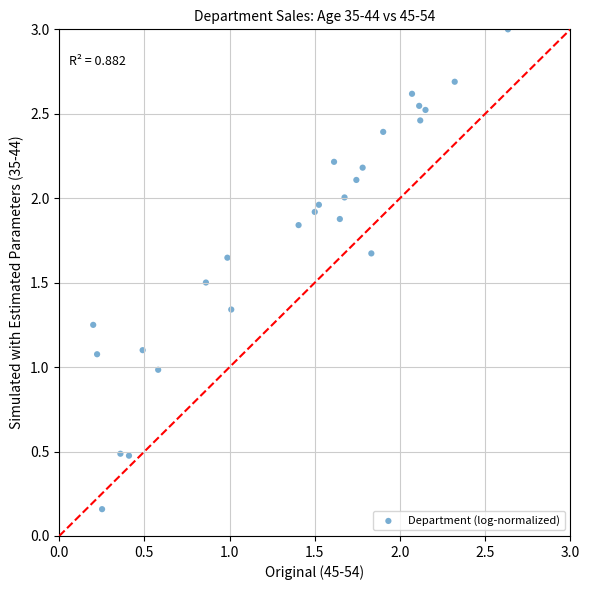

What is the range of X values (max minus min)?

2.4